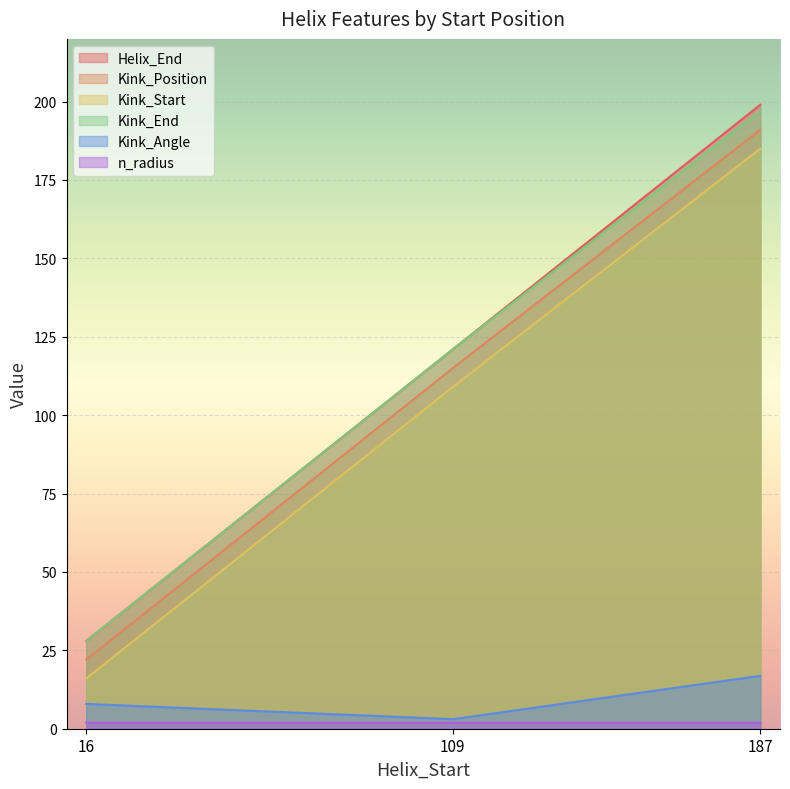

What is the minimum value for Kink_Angle?

3.0